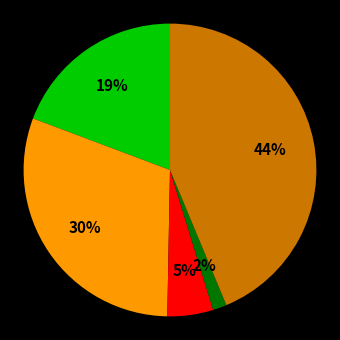

How many slices are in this pie chart?

5